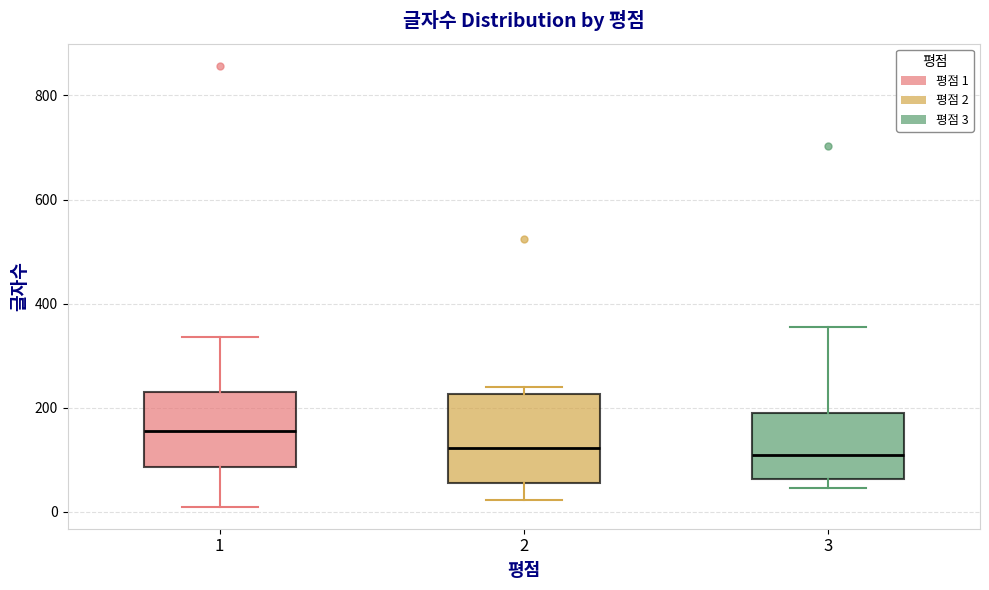

Where is the upper edge of the box at x = 2 on the y-axis? The values are not printed on the chart, so give them approximately, as read against the axis.

220